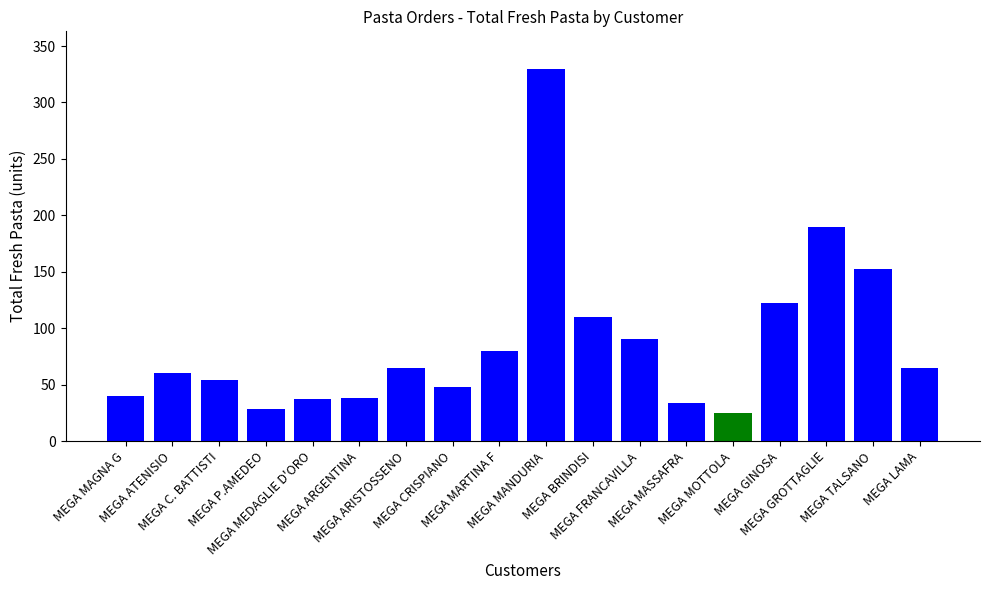

What is the smallest value displayed?

25